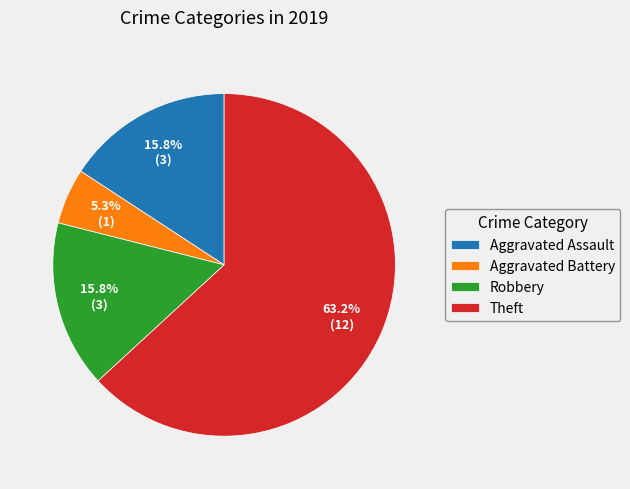

The Robbery slice represents 29% of the pie. True or false?

False